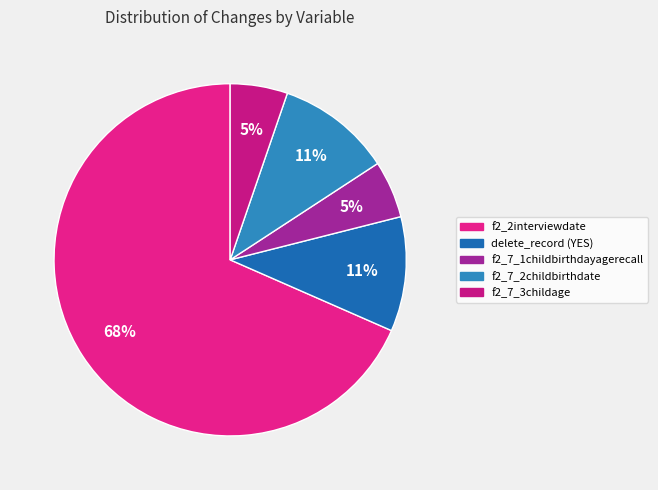

What portion of the pie excludes f2_2interviewdate?

31.6%